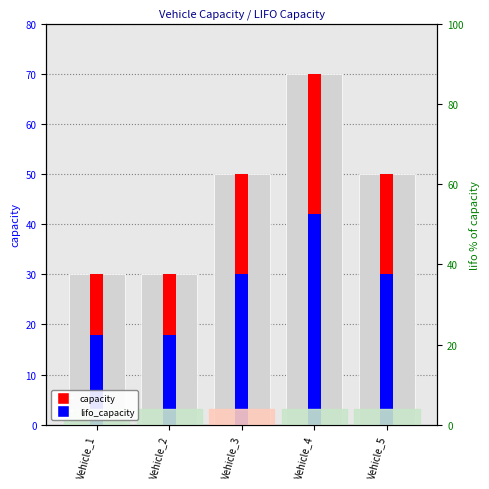

Count the number of categories in the chart.

5